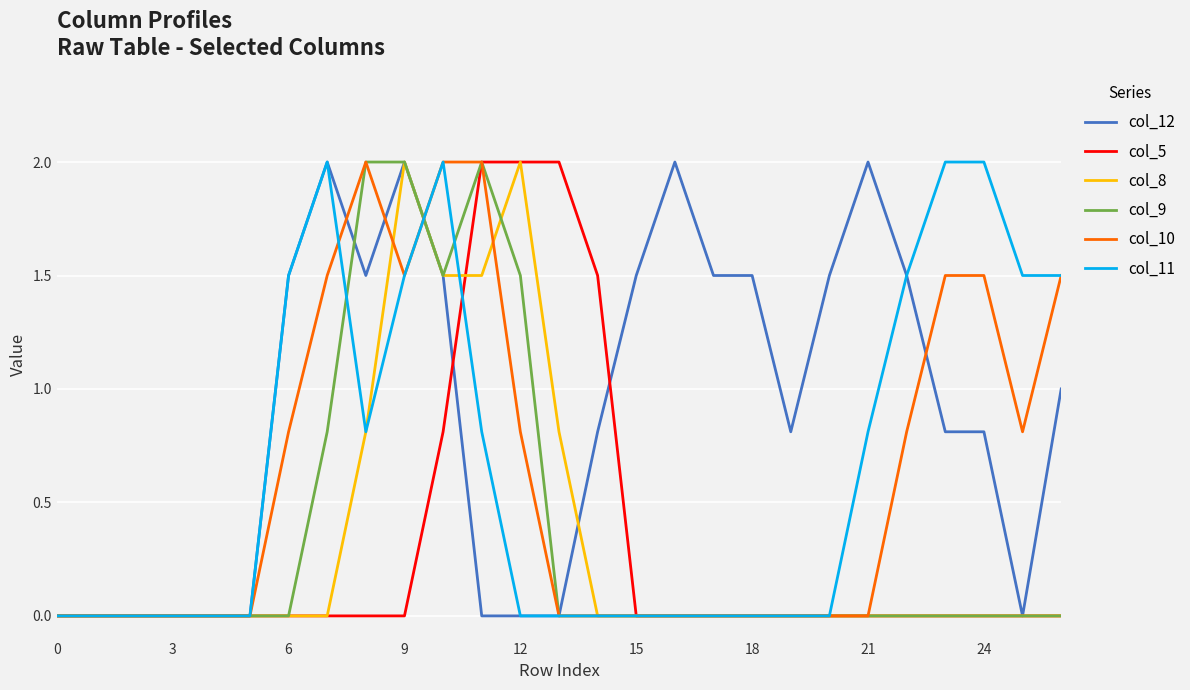

What is the maximum value shown in the chart?

2.0